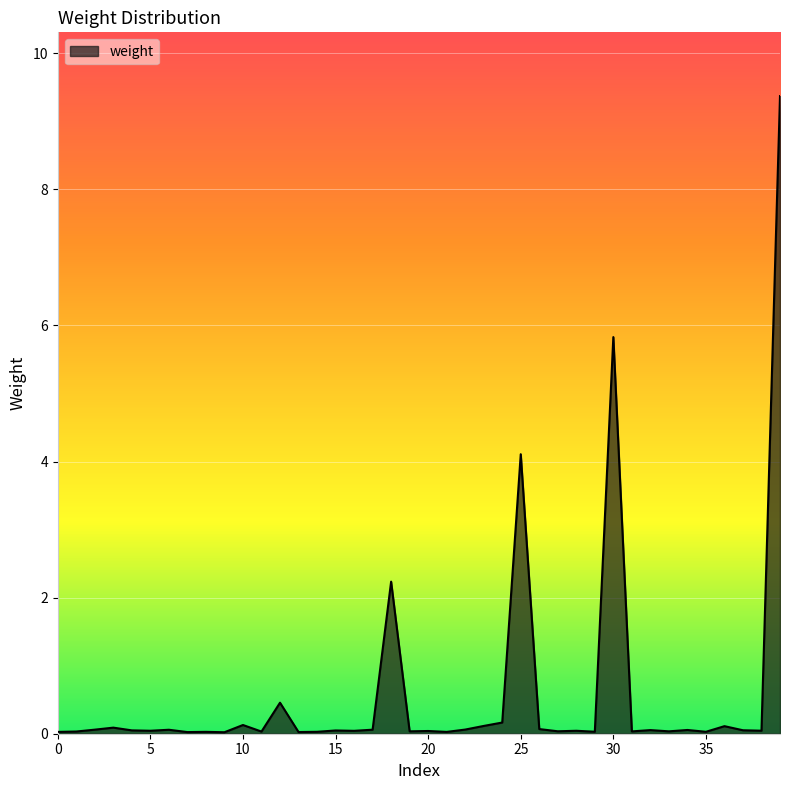

What is the difference between the maximum and minimum values?

9.3